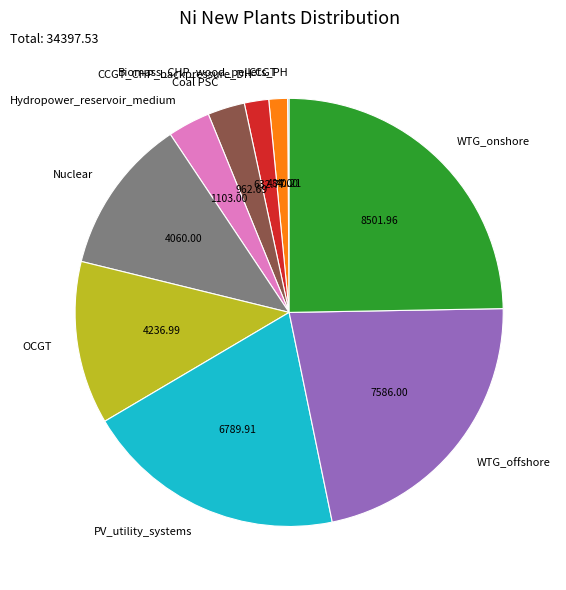

Which category has the biggest portion of the pie?

WTG_onshore